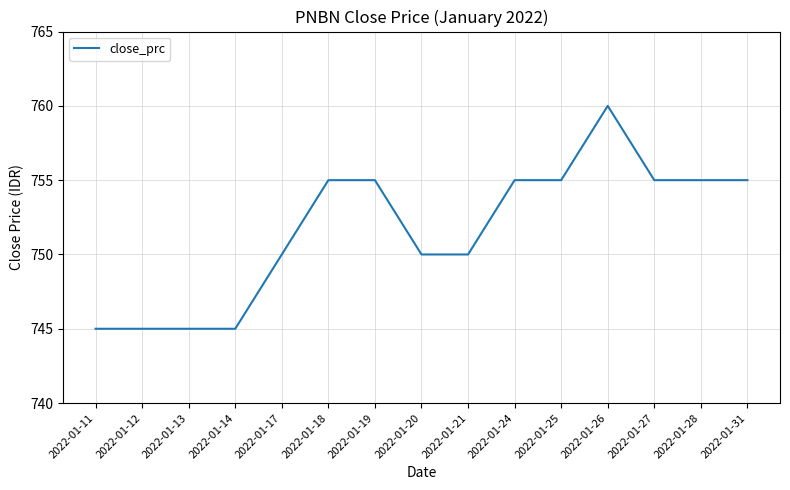

Reading left to right, transcribe all the data shown in this chart.

2022-01-11=745	2022-01-12=745	2022-01-13=745	2022-01-14=745	2022-01-17=750	2022-01-18=755	2022-01-19=755	2022-01-20=750	2022-01-21=750	2022-01-24=755	2022-01-25=755	2022-01-26=760	2022-01-27=755	2022-01-28=755	2022-01-31=755